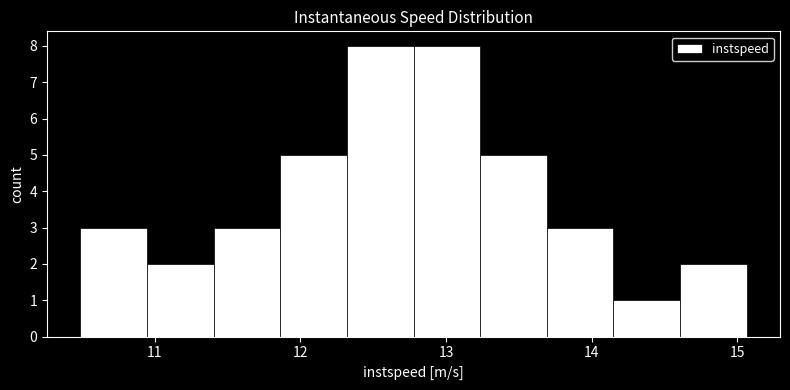

Reading left to right, list every bar in this chart as the range it spans on the x-axis followed by its height. Neither the bar edges nor the heights are printed on the chart, so give them approximately, as read against the axes.

10.5 to 10.9: 3
10.9 to 11.4: 2
11.4 to 11.9: 3
11.9 to 12.3: 5
12.3 to 12.8: 8
12.8 to 13.2: 8
13.2 to 13.7: 5
13.7 to 14.1: 3
14.1 to 14.6: 1
14.6 to 15.1: 2